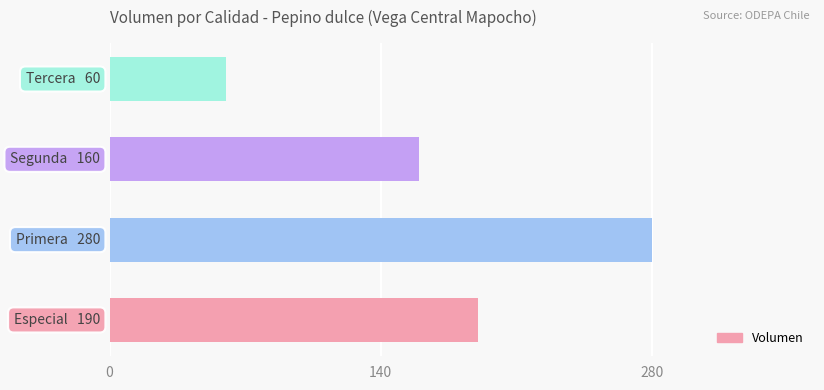

What is the sum of all values?

690